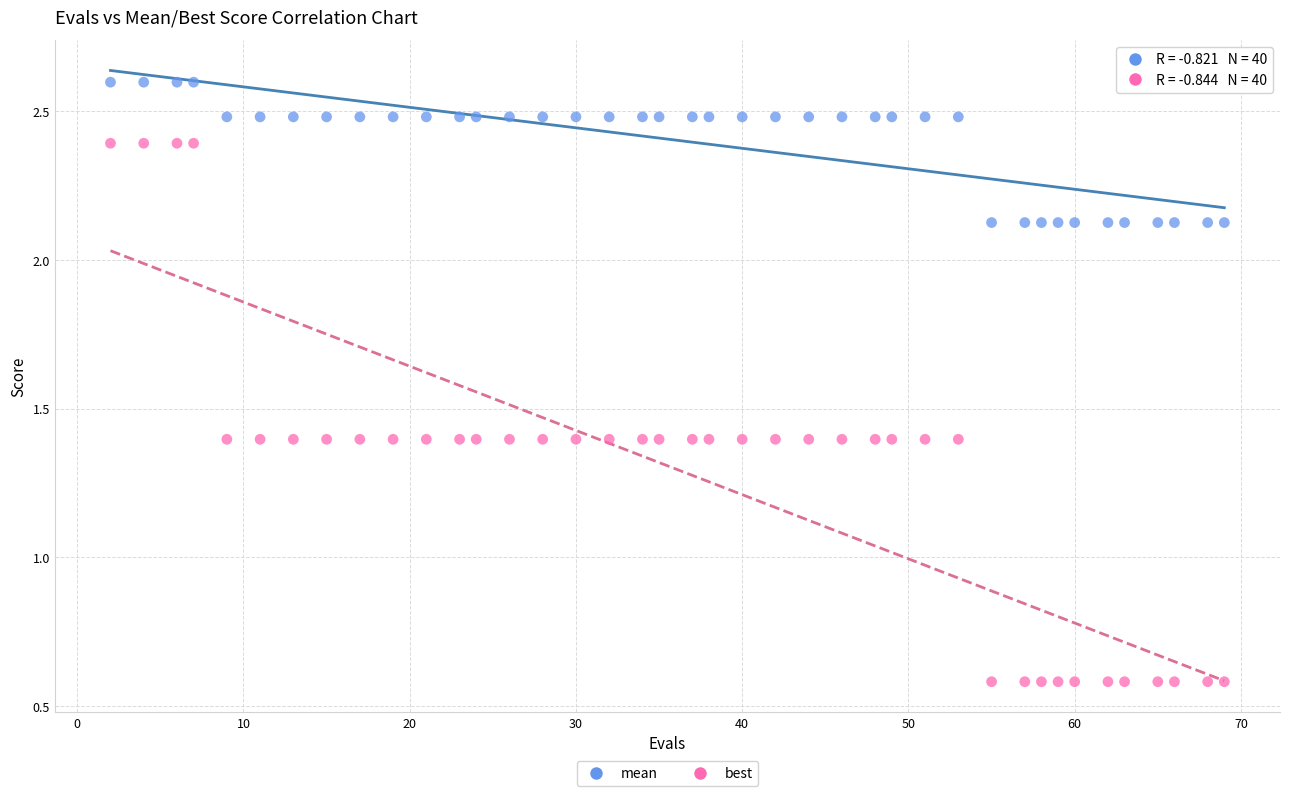

What are all the series names shown in the legend?

mean, best